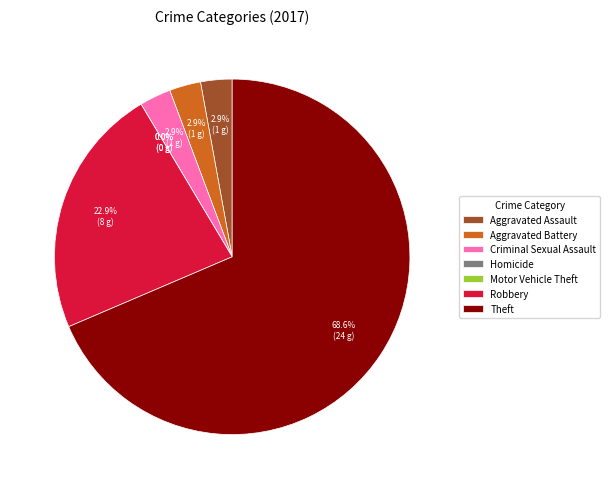

To the nearest percent, what is the difference between the largest and smallest slice percentages?

69%